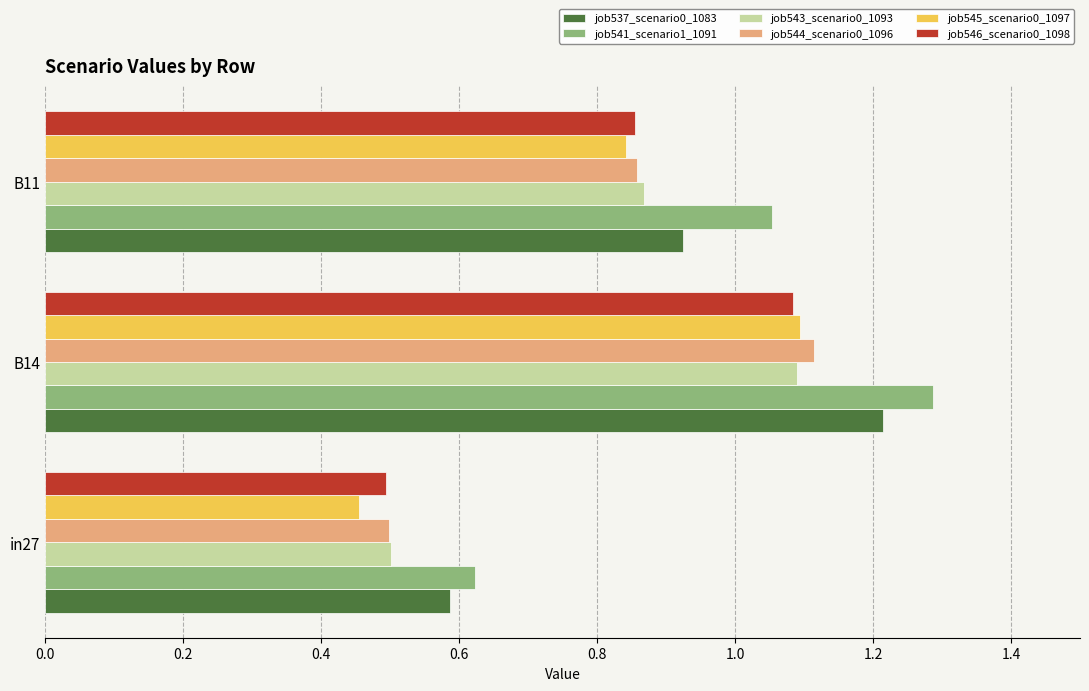

Is it true that job545_scenario0_1097 equals 0.5 at in27?

True